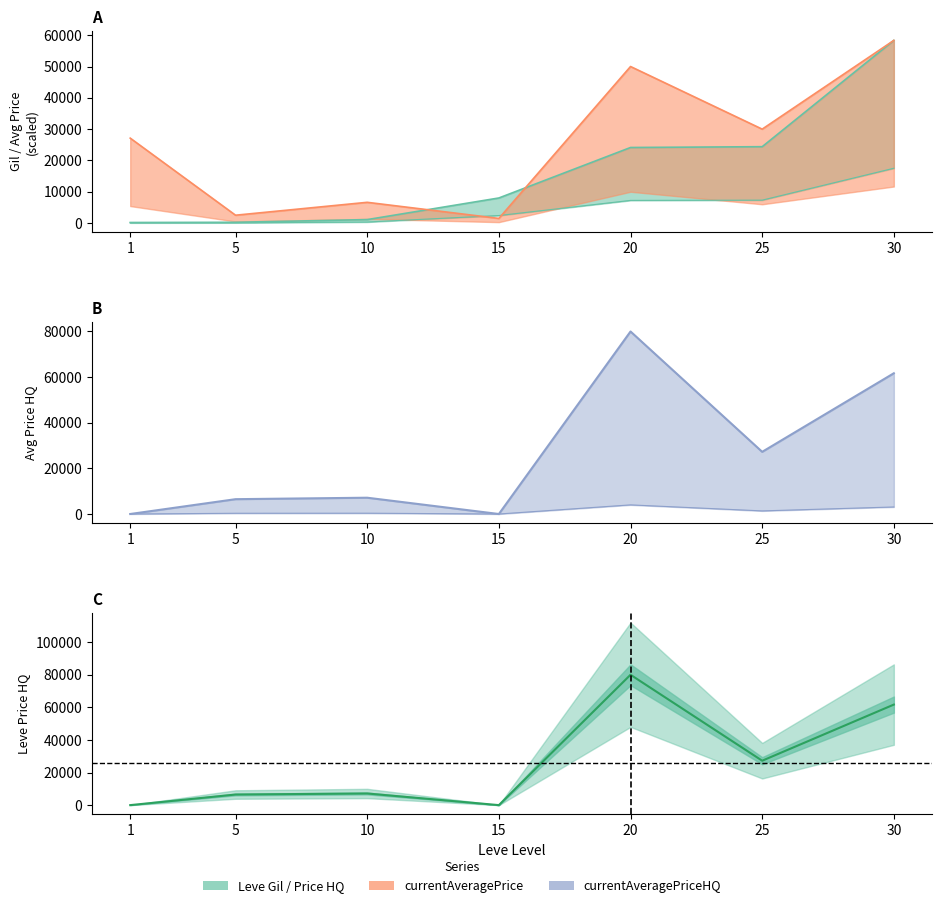

At which category does the chart reach its minimum across all series?

1